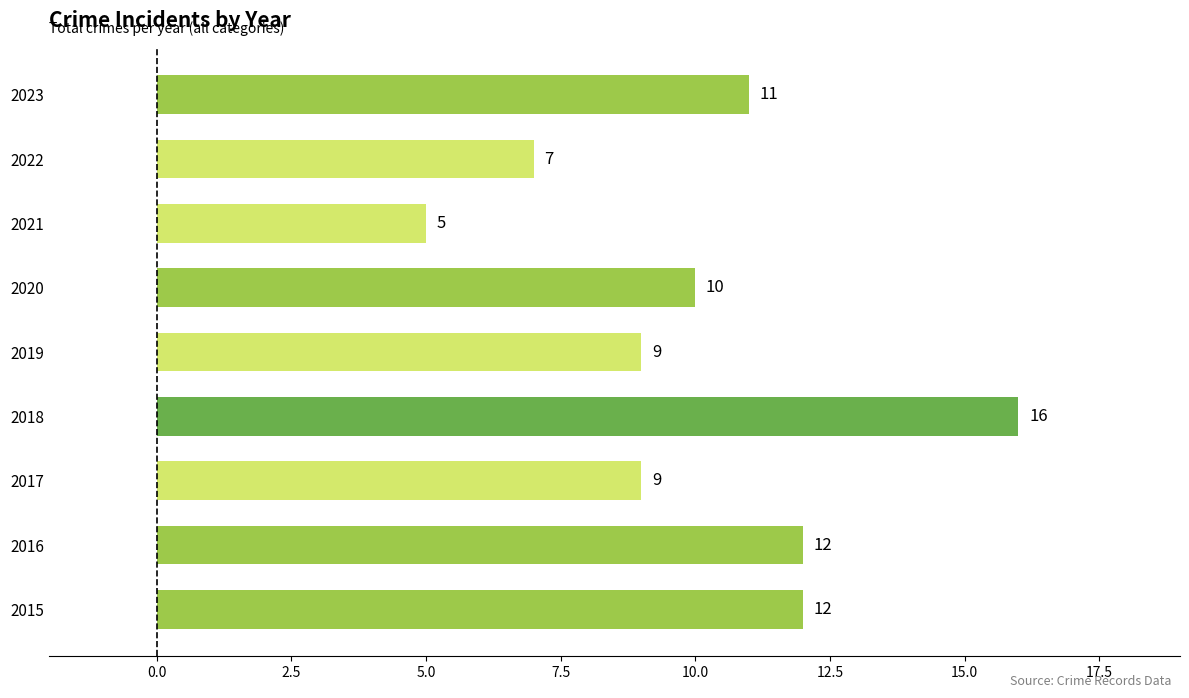

True or false: the data shows 4 at 2019.

False